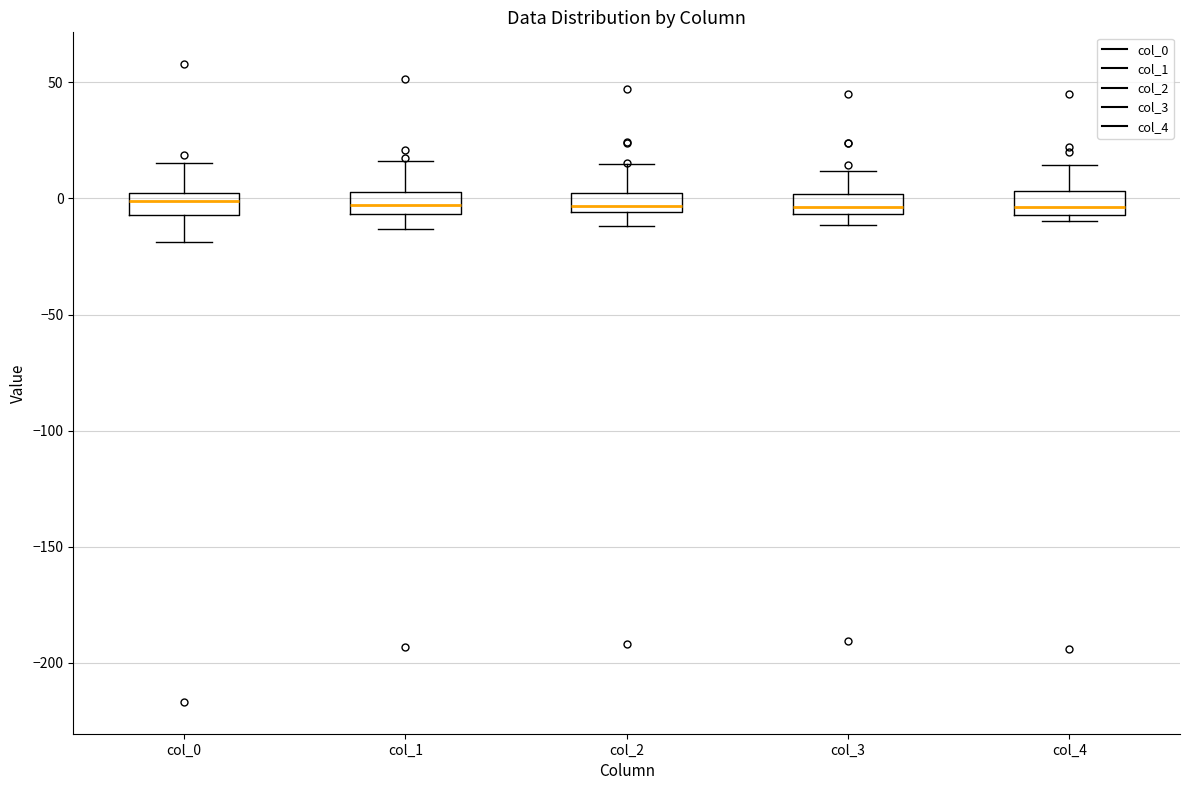

Reading left to right, transcribe this box plot: for each box, give where its median line is, the range the box spans, and where its two whiskers end, as read against the y-axis. The values are not printed on the chart, so give them approximately, as read against the axis.

col_0: median 0 (inside the box), box -5 to 0, whiskers -20 to 15
col_1: median -5 (inside the box), box -5 to 5, whiskers -15 to 15
col_2: median -5 (just above the box's lower edge), box -5 to 5, whiskers -10 to 15
col_3: median -5 (inside the box), box -5 to 0, whiskers -10 to 10
col_4: median -5 (just above the box's lower edge), box -5 to 5, whiskers -10 to 15